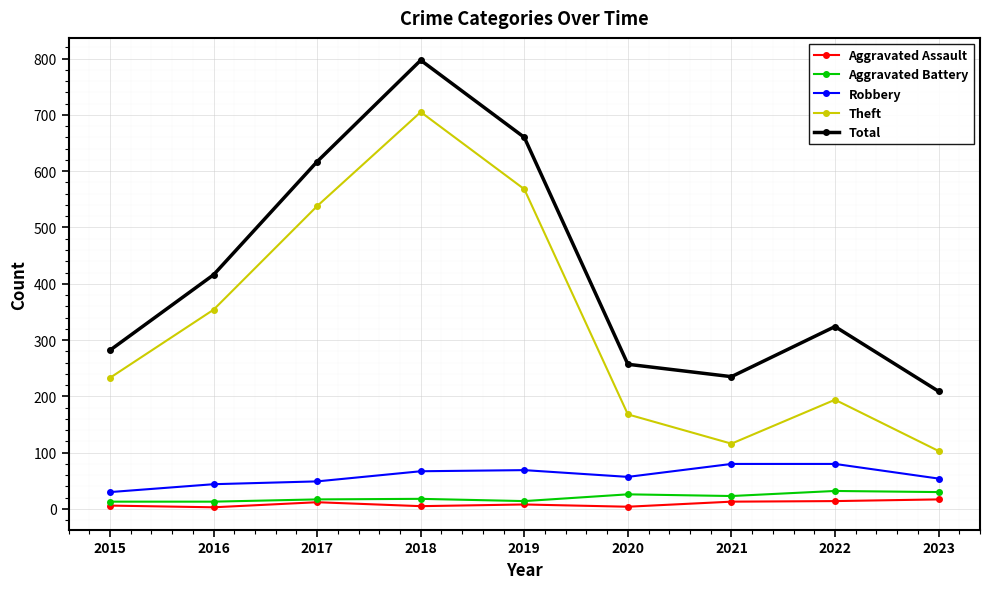

At which category is the sum across all series the highest?

2018